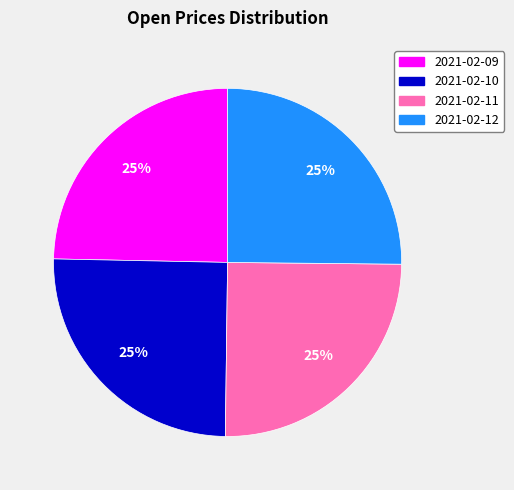

How many slices are in this pie chart?

4